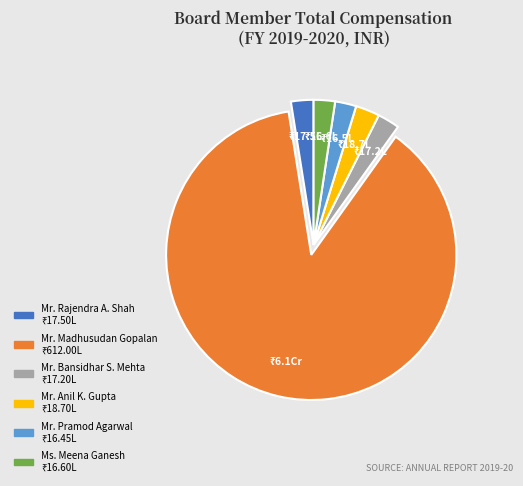

How many slices are in this pie chart?

6